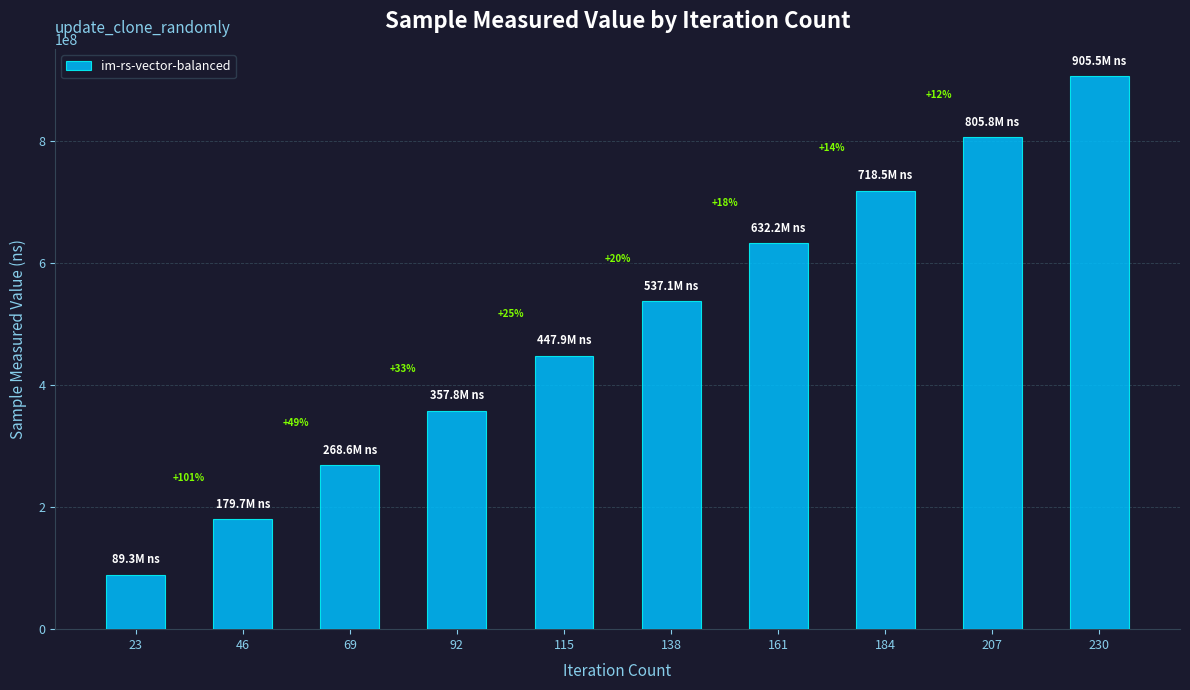

What is the difference between the second highest and second lowest values?

626111518